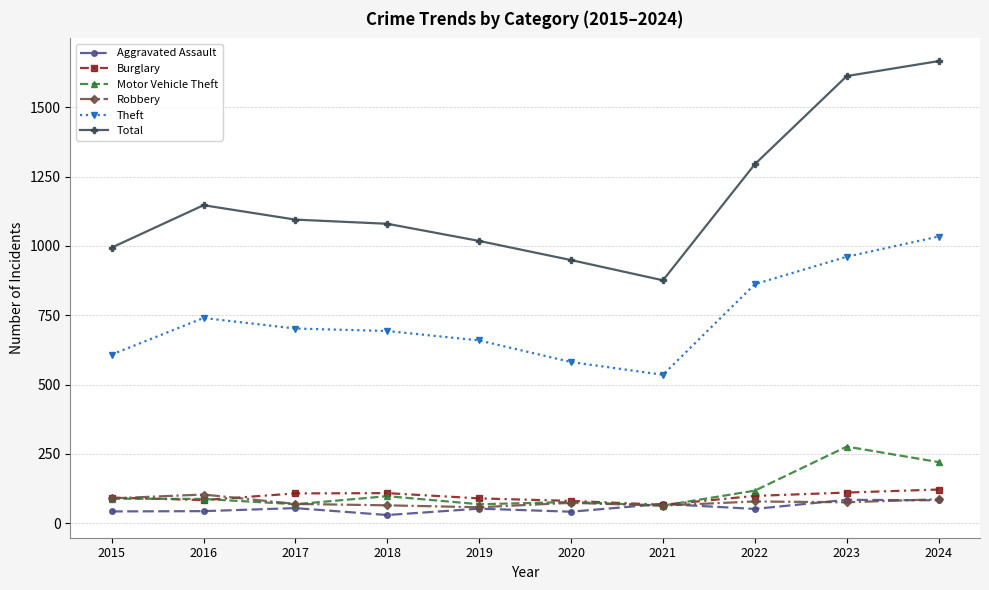

True or false: Total has a value of 593 at 2020.

False